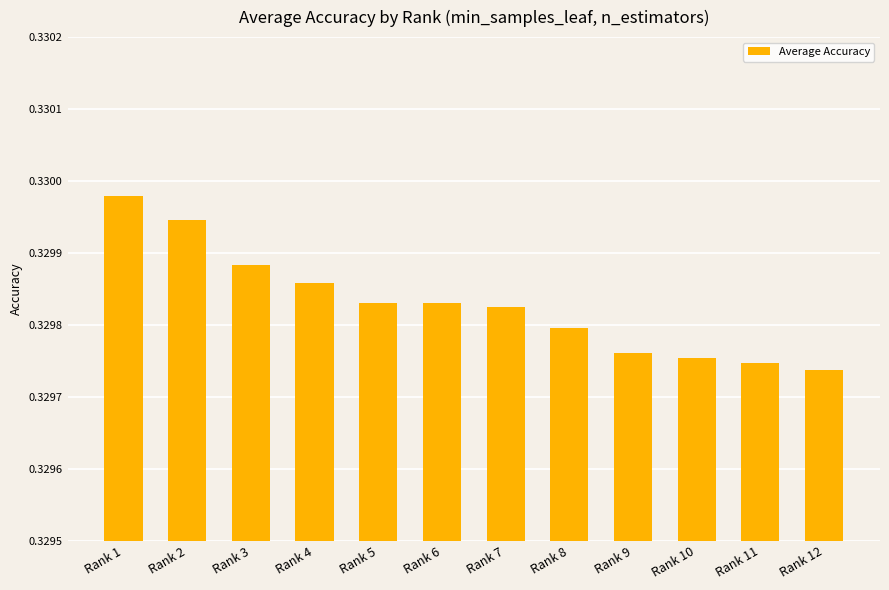

How many values are between 0 and 1?

12